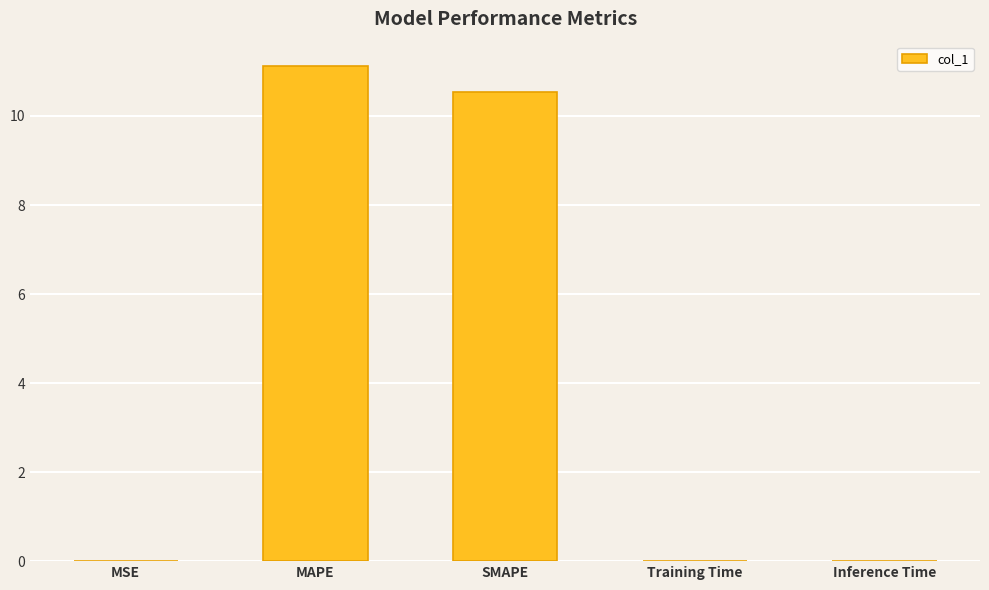

Are the bars horizontal?

No